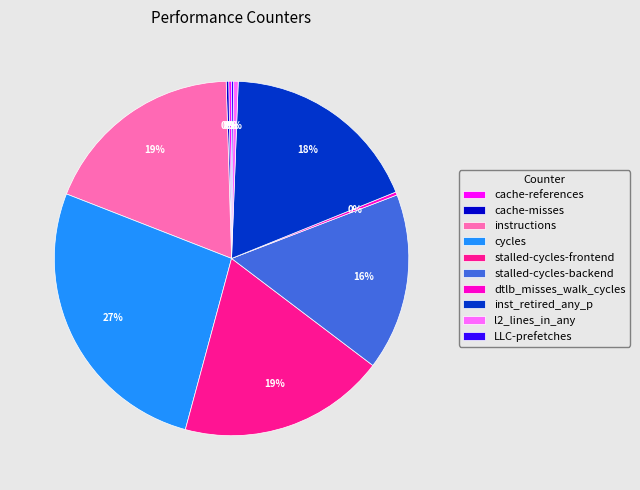

Do cycles and stalled-cycles-backend together represent more than half of the pie?

No